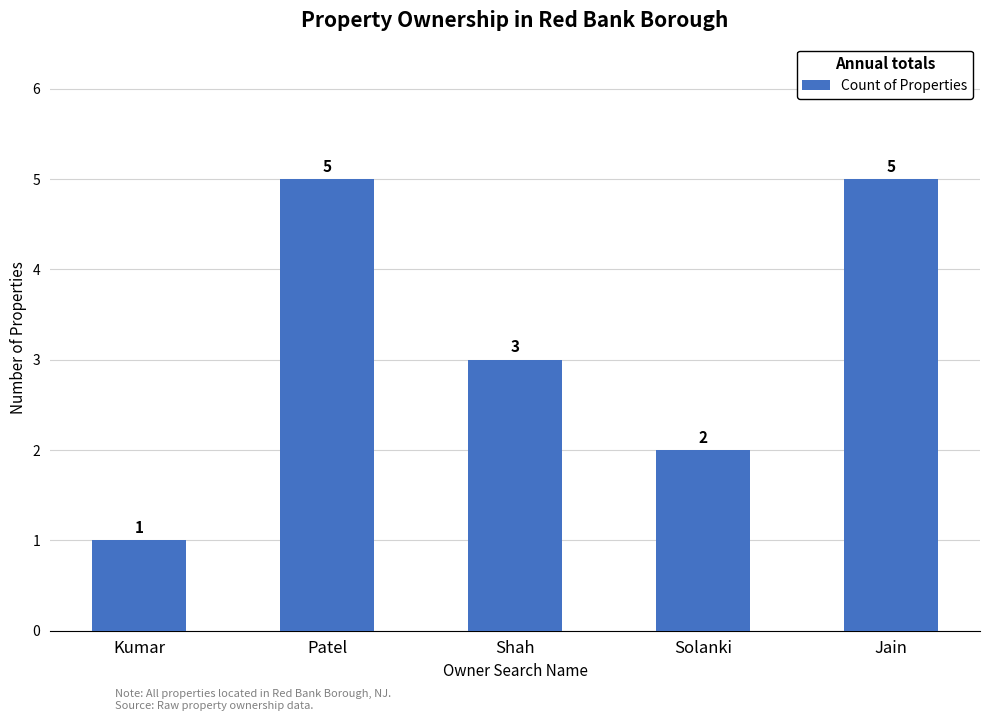

What is the difference between the second highest and second lowest values?

3